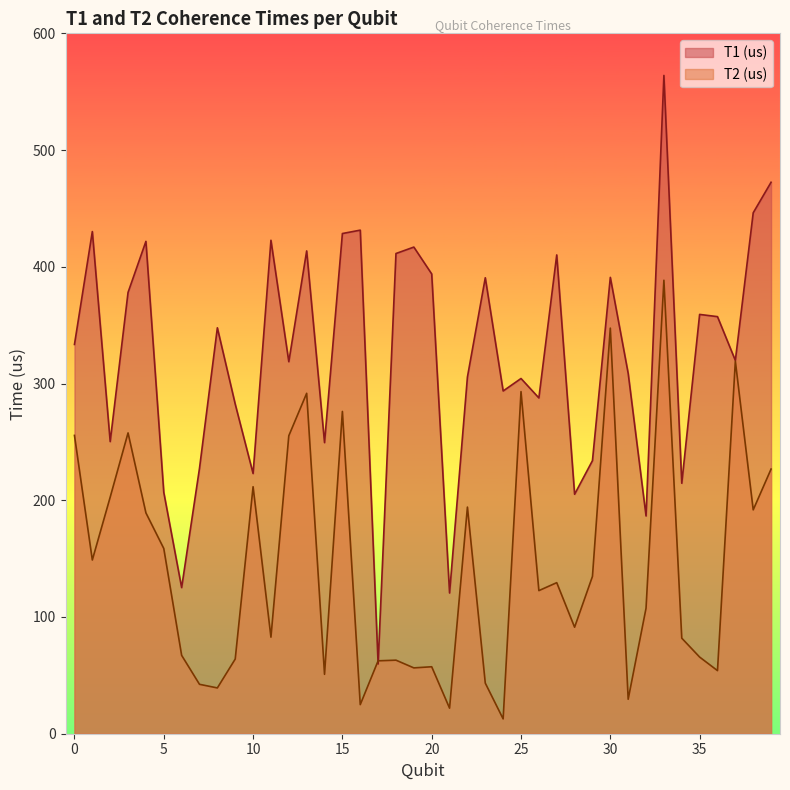

The value of T1 (us) at 13 is 413.6. True or false?

True